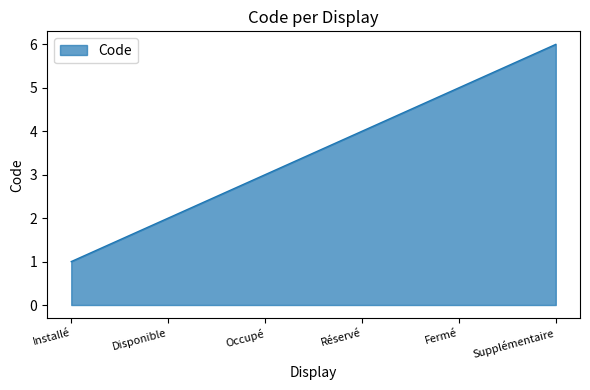

Reading left to right, transcribe all the data shown in this chart.

Installé=1	Disponible=2	Occupé=3	Réservé=4	Fermé=5	Supplémentaire=6